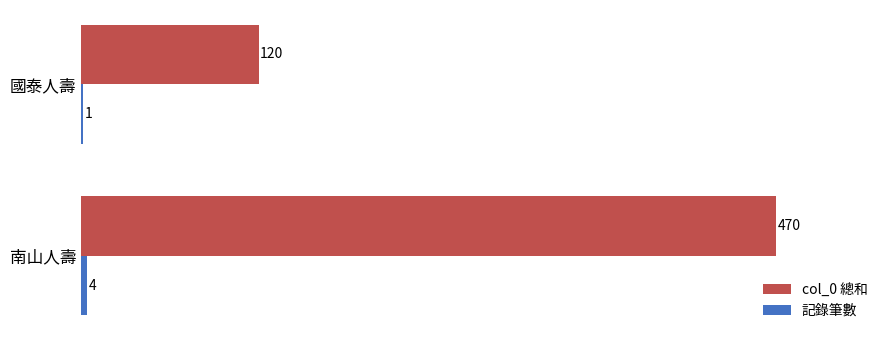

Which series has the largest total across all categories?

col_0 總和